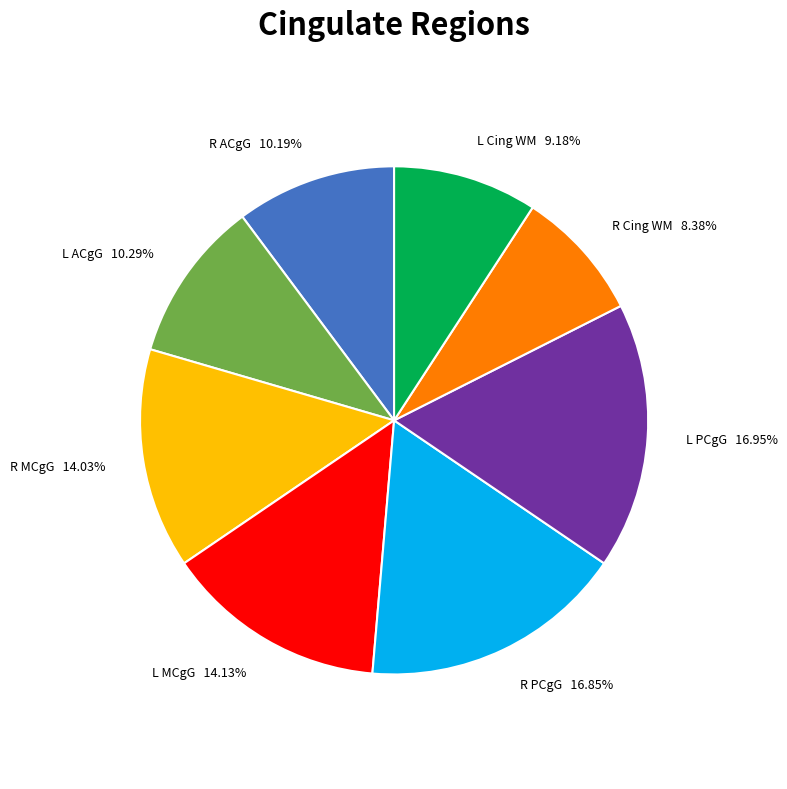

To the nearest percent, what is the average slice percentage?

12%